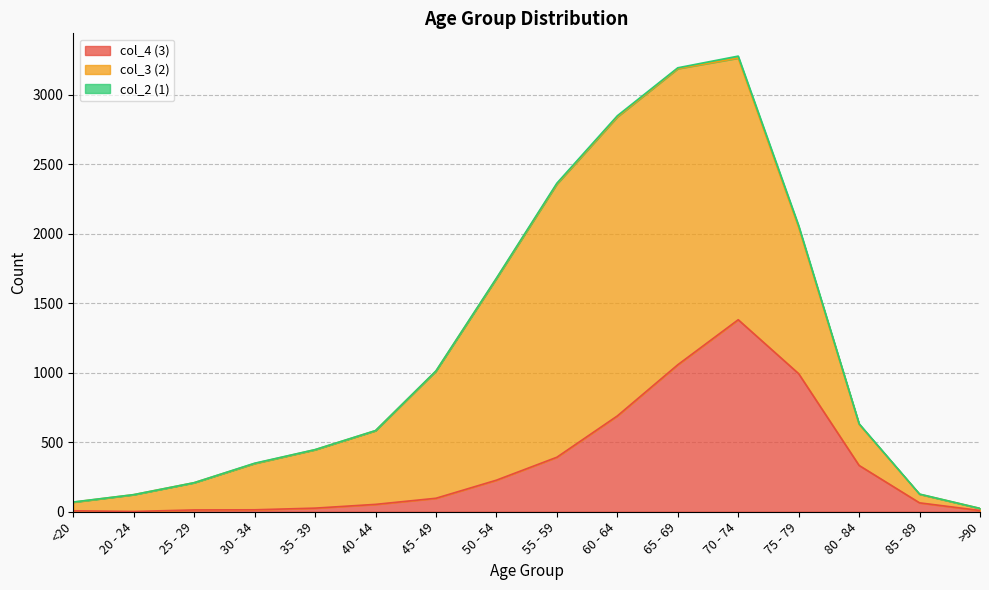

What is the maximum value shown in the chart?

2151